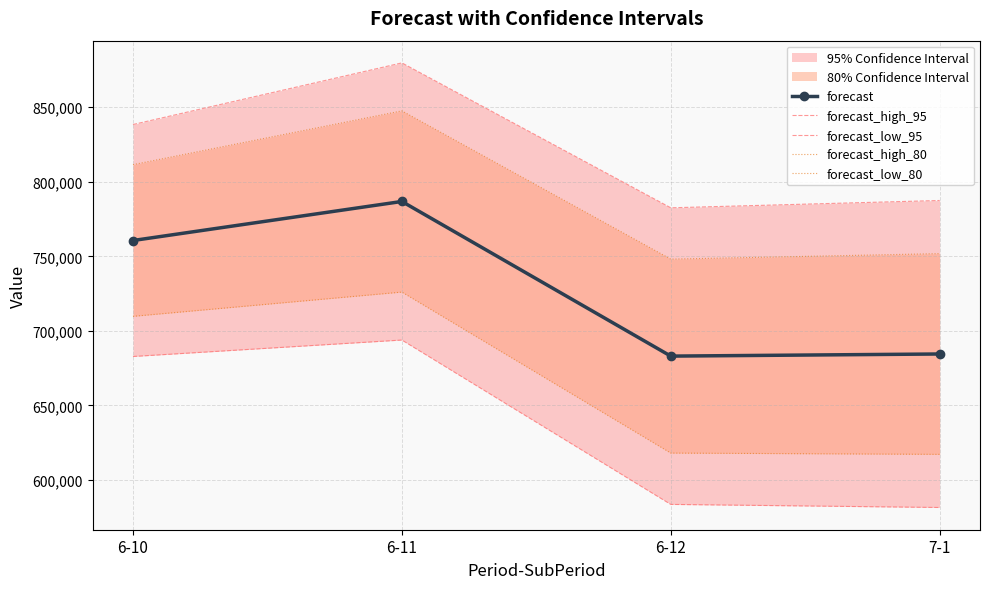

What is the maximum value for forecast_high_80?

847603.1